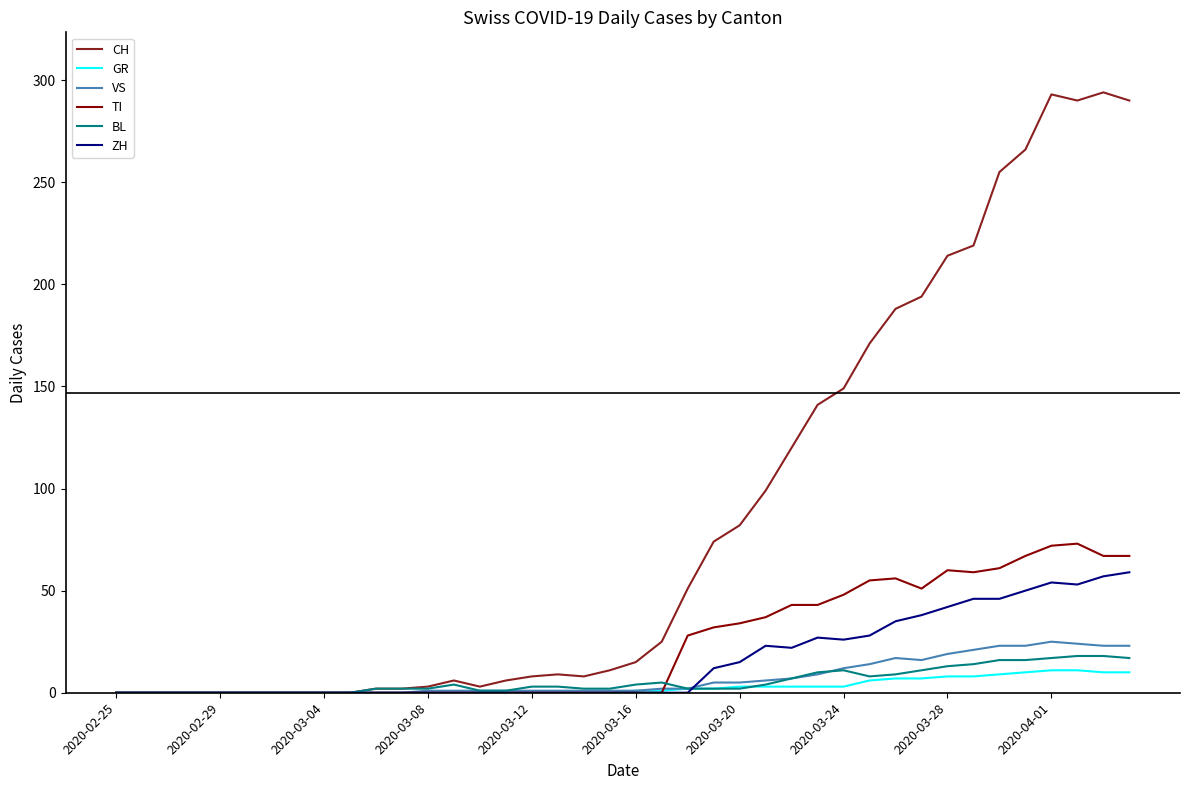

Which series has the largest total across all categories?

CH